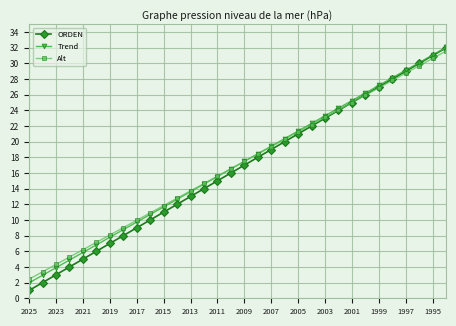

What is the maximum value shown in the chart?

32.0